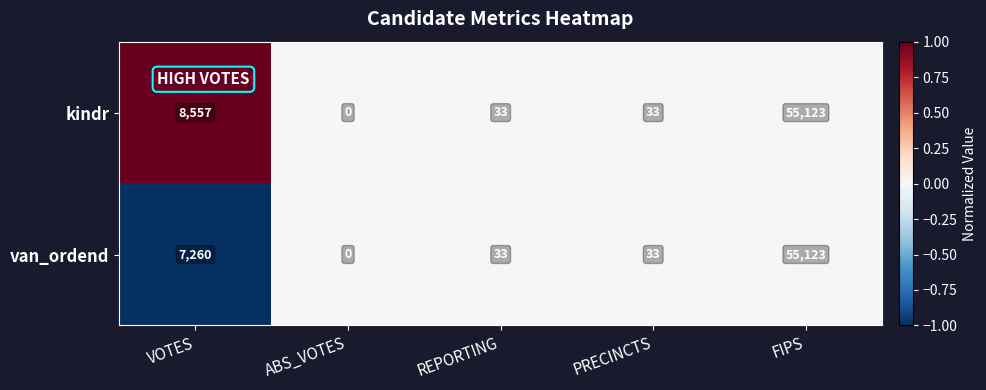

Which series has the largest total across all categories?

kindr